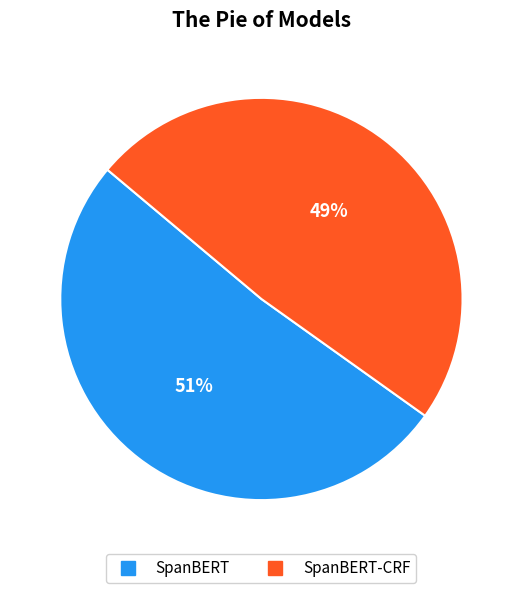

To the nearest percent, what is the difference between the largest and smallest slice percentages?

2%